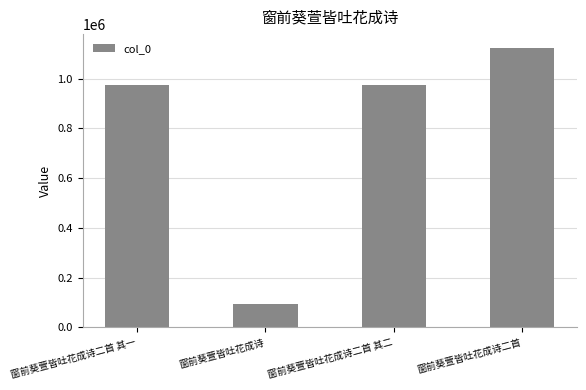

How many categories are shown in the chart?

4